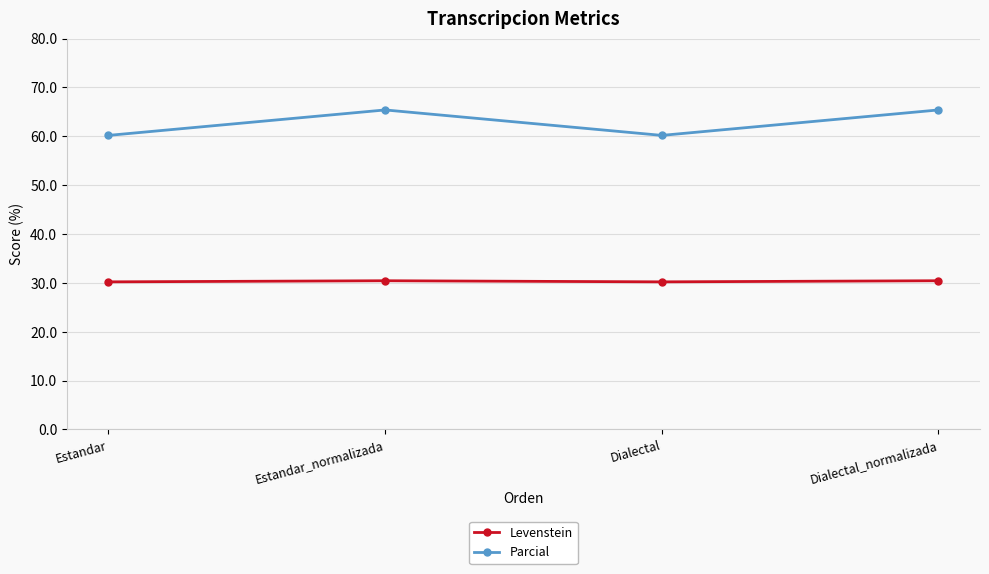

Is this an area chart (filled region under the line)?

No